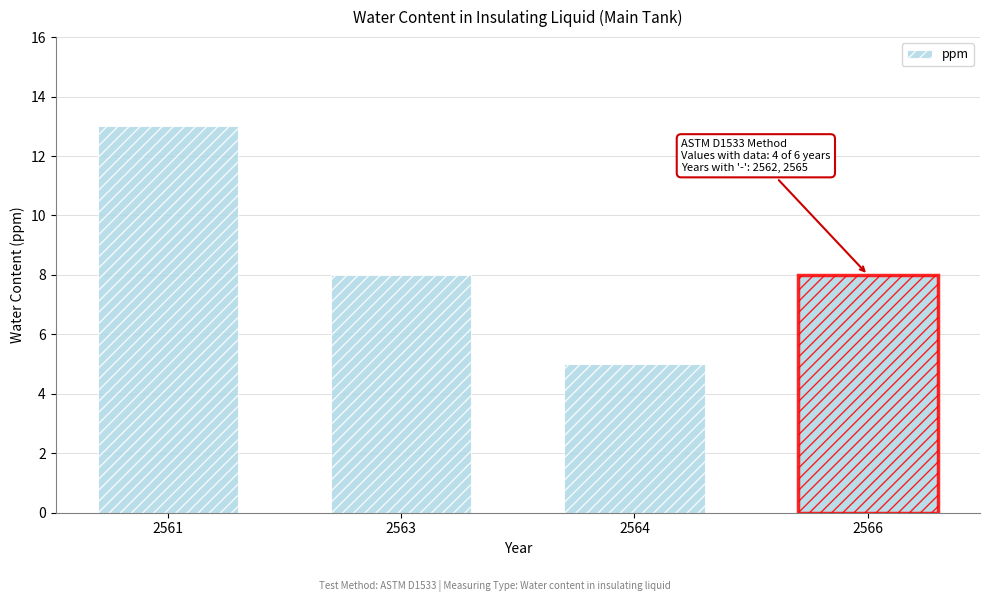

What is the sum of the values at 2566 and 2561?

21